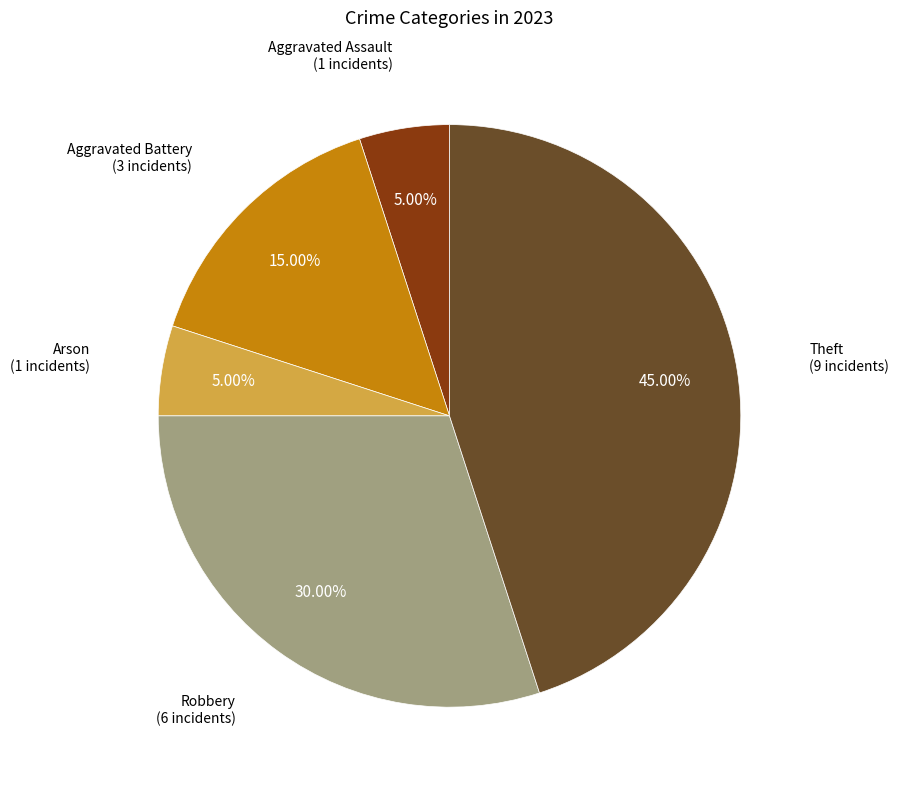

Is there a majority slice in this chart?

No